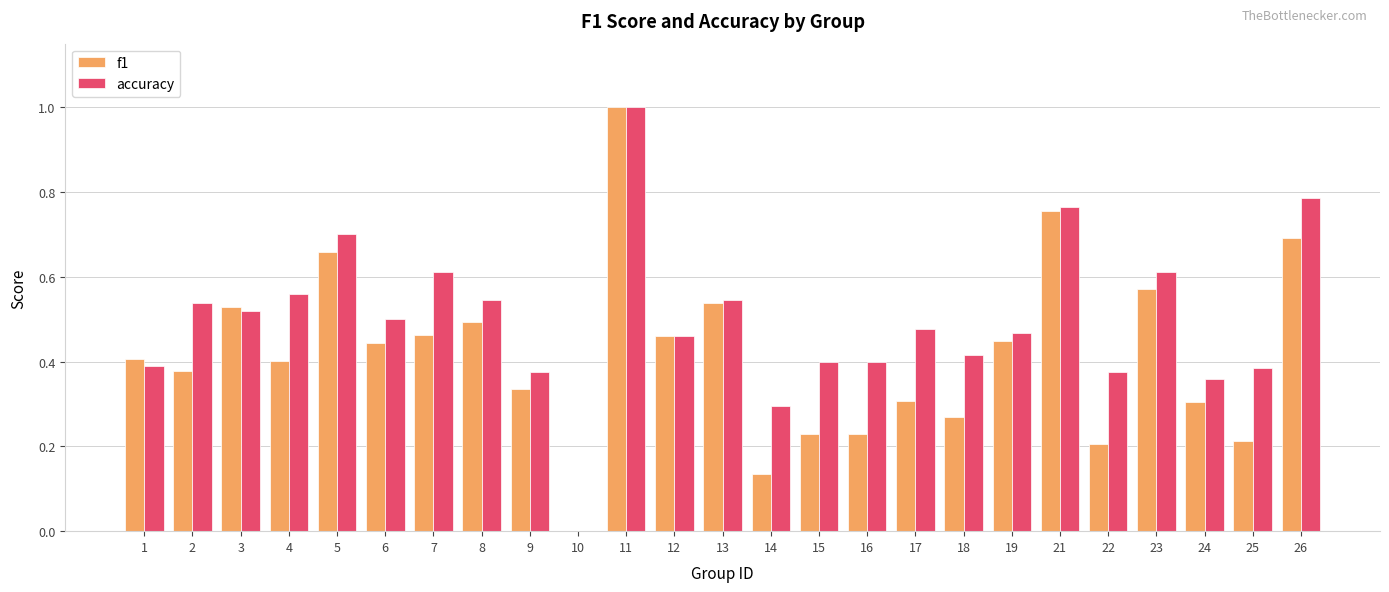

What is the maximum value for f1?

1.0